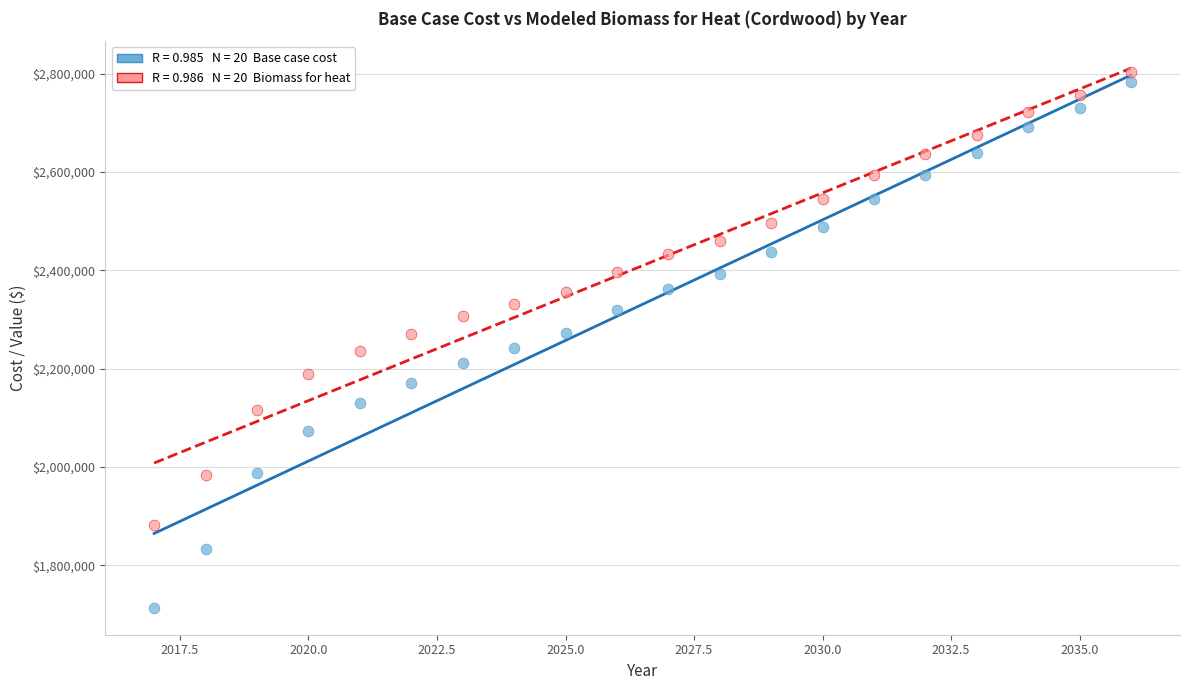

Across all data points, what is the range of Y values (max minus min)?

1089974.7